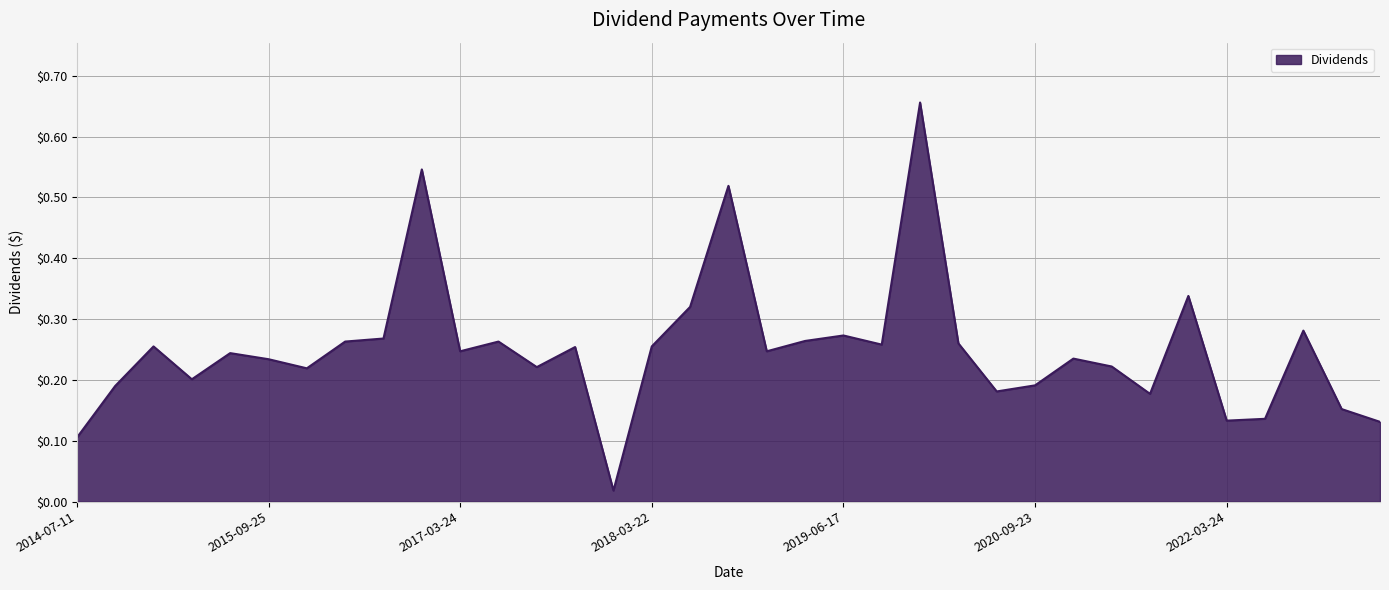

Is this an area chart (filled region under the line)?

Yes